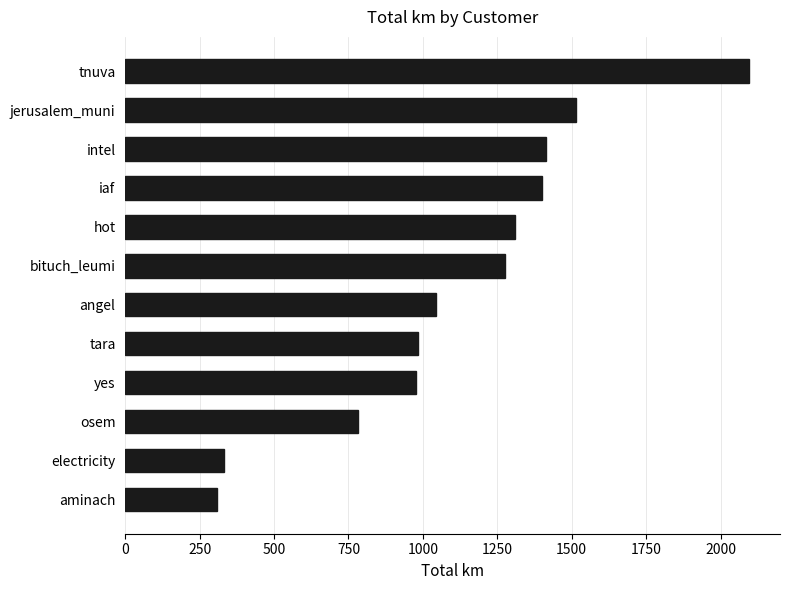

What is the value of the 10th bar from the top?

781.2